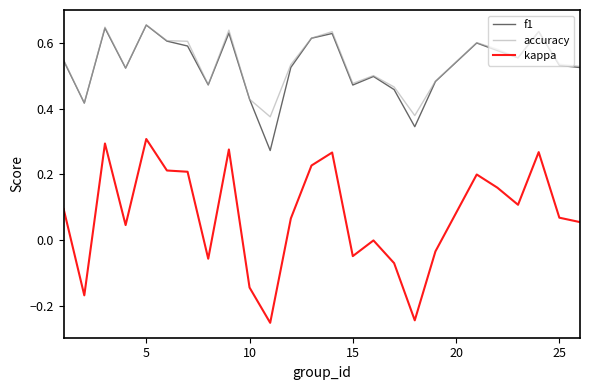

True or false: kappa and accuracy intersect in this chart.

False